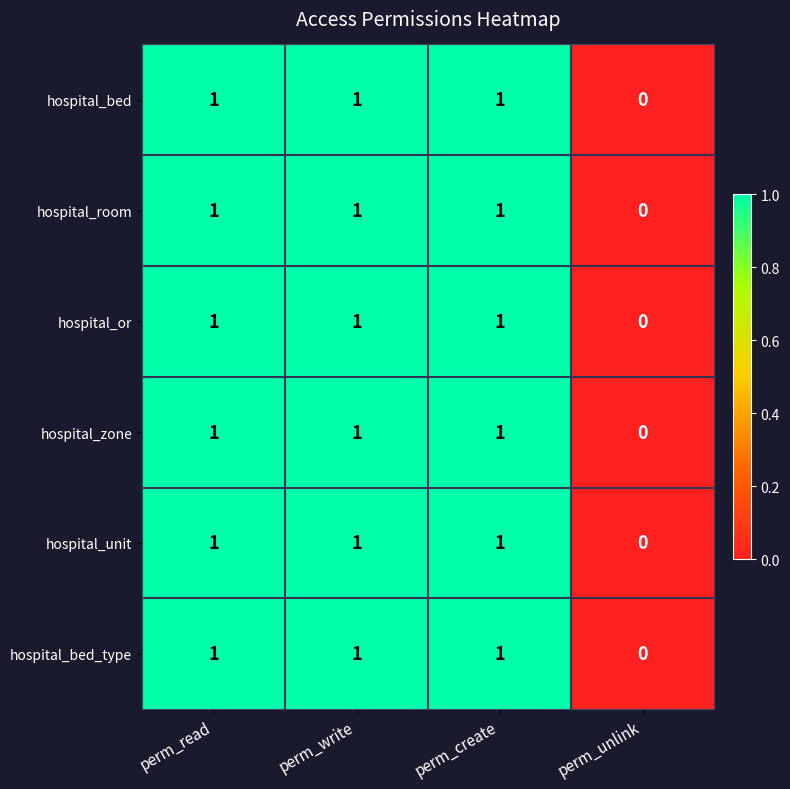

True or false: hospital_or has a value of 1 at perm_read.

True